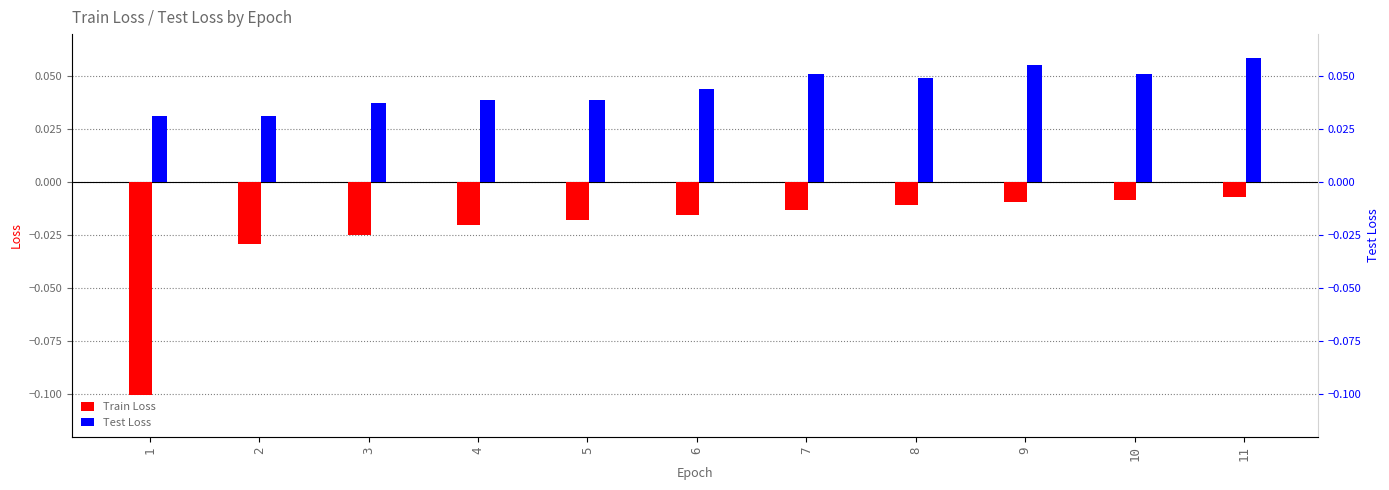

Which has a higher value, 7 or 5?

7